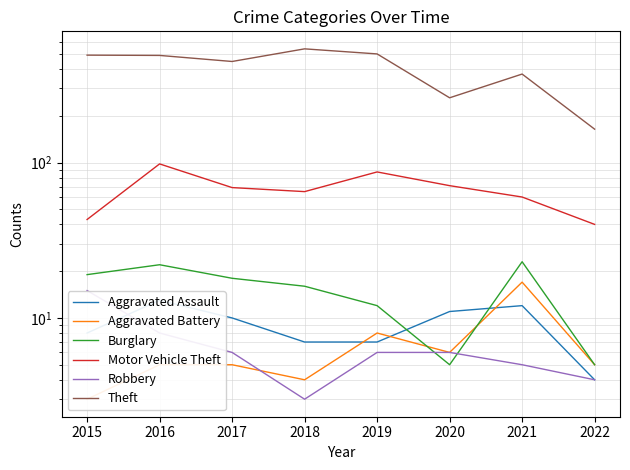

At which label does Aggravated Assault first exceed 10?

2016